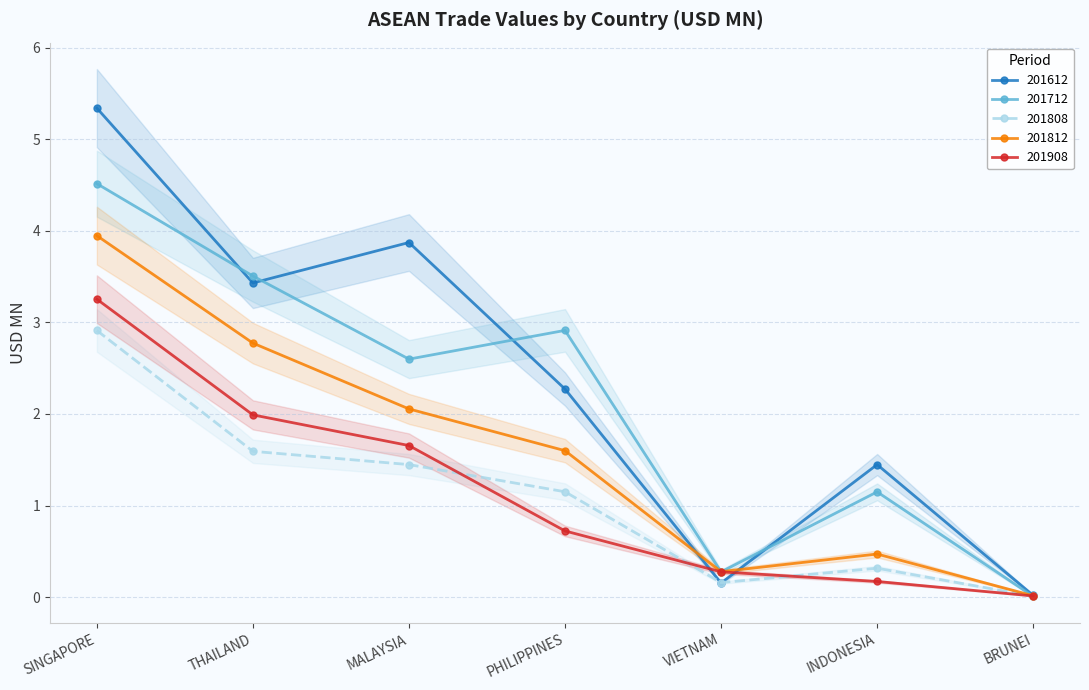

Reading left to right, transcribe all the data shown in this chart.

201612: SINGAPORE=5.3	THAILAND=3.4	MALAYSIA=3.9	PHILIPPINES=2.3	VIETNAM=0.2	INDONESIA=1.4	BRUNEI=0.0
201712: SINGAPORE=4.5	THAILAND=3.5	MALAYSIA=2.6	PHILIPPINES=2.9	VIETNAM=0.3	INDONESIA=1.1	BRUNEI=0.0
201808: SINGAPORE=2.9	THAILAND=1.6	MALAYSIA=1.4	PHILIPPINES=1.1	VIETNAM=0.2	INDONESIA=0.3	BRUNEI=0.0
201812: SINGAPORE=3.9	THAILAND=2.8	MALAYSIA=2.1	PHILIPPINES=1.6	VIETNAM=0.3	INDONESIA=0.5	BRUNEI=0.0
201908: SINGAPORE=3.3	THAILAND=2.0	MALAYSIA=1.7	PHILIPPINES=0.7	VIETNAM=0.3	INDONESIA=0.2	BRUNEI=0.0